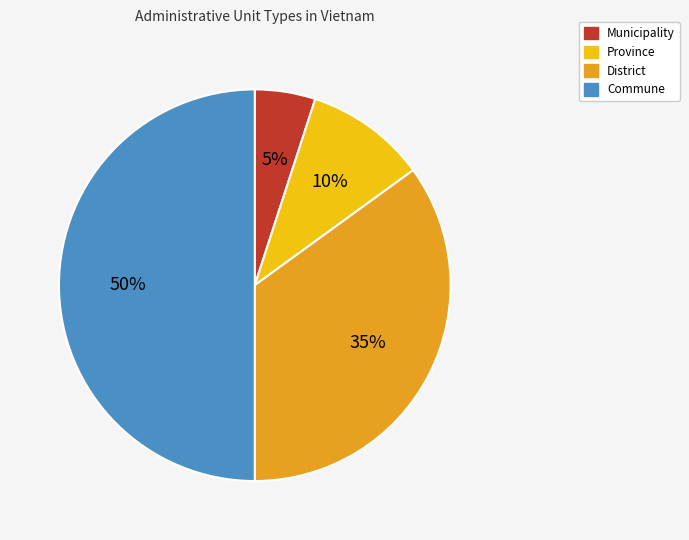

To the nearest percent, what percentage of the pie is District?

35%